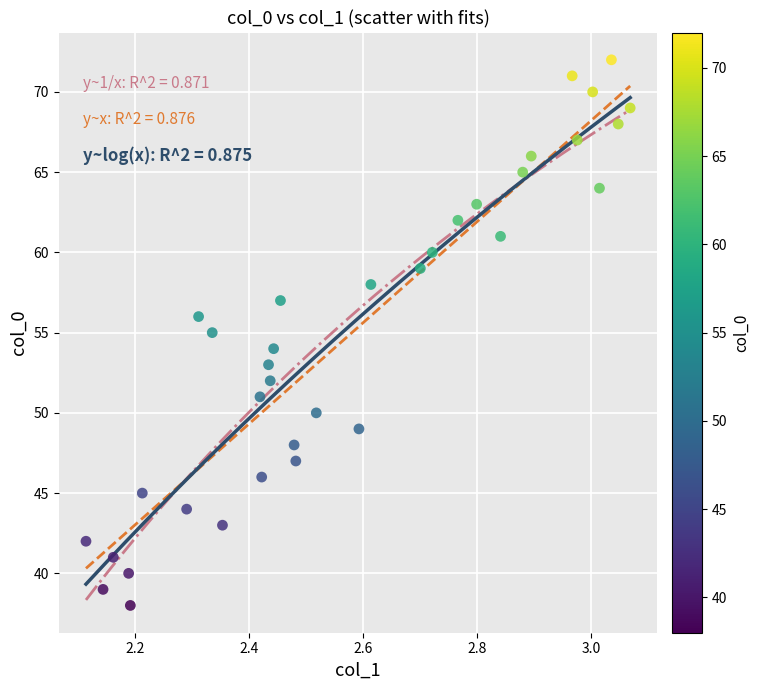

What is the range of Y values (max minus min)?

34